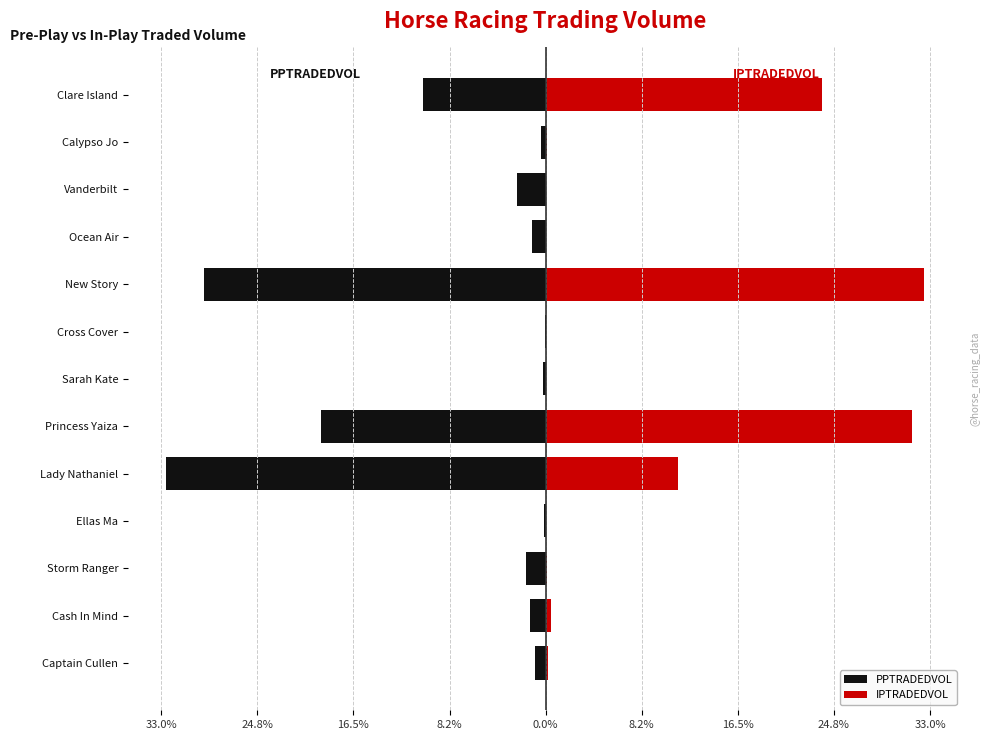

Is the value of IPTRADEDVOL at Princess Yaiza greater than the value of PPTRADEDVOL at New Story?

Yes